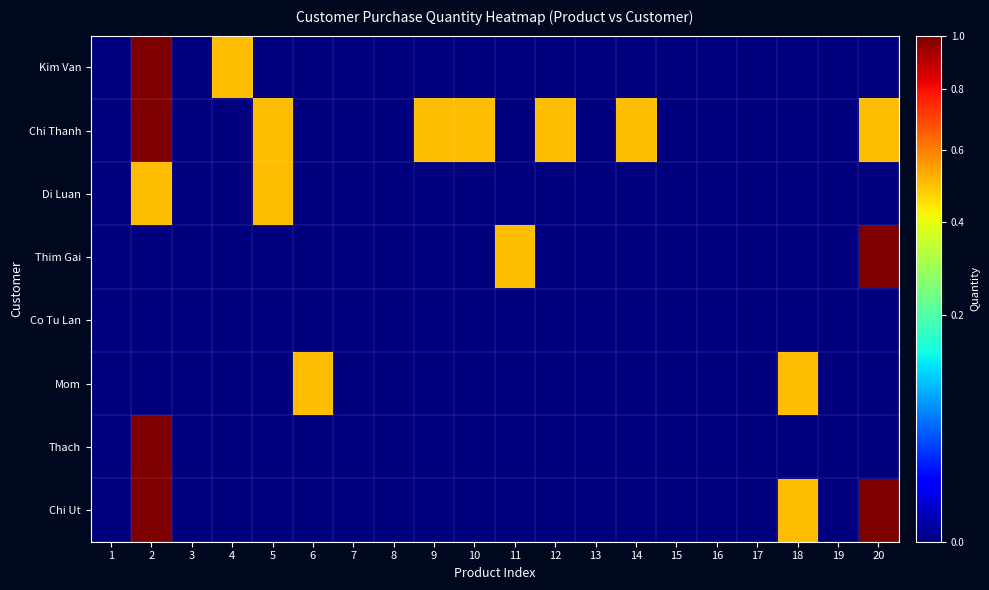

Reading left to right, extract all data points from this chart.

Kim Van: 1=0.0	2=1.0	3=0.0	4=0.5	5=0.0	6=0.0	7=0.0	8=0.0	9=0.0	10=0.0	11=0.0	12=0.0	13=0.0	14=0.0	15=0.0	16=0.0	17=0.0	18=0.0	19=0.0	20=0.0
Chi Thanh: 1=0.0	2=1.0	3=0.0	4=0.0	5=0.5	6=0.0	7=0.0	8=0.0	9=0.5	10=0.5	11=0.0	12=0.5	13=0.0	14=0.5	15=0.0	16=0.0	17=0.0	18=0.0	19=0.0	20=0.5
Di Luan: 1=0.0	2=0.5	3=0.0	4=0.0	5=0.5	6=0.0	7=0.0	8=0.0	9=0.0	10=0.0	11=0.0	12=0.0	13=0.0	14=0.0	15=0.0	16=0.0	17=0.0	18=0.0	19=0.0	20=0.0
Thim Gai: 1=0.0	2=0.0	3=0.0	4=0.0	5=0.0	6=0.0	7=0.0	8=0.0	9=0.0	10=0.0	11=0.5	12=0.0	13=0.0	14=0.0	15=0.0	16=0.0	17=0.0	18=0.0	19=0.0	20=1.0
Co Tu Lan: 1=0.0	2=0.0	3=0.0	4=0.0	5=0.0	6=0.0	7=0.0	8=0.0	9=0.0	10=0.0	11=0.0	12=0.0	13=0.0	14=0.0	15=0.0	16=0.0	17=0.0	18=0.0	19=0.0	20=0.0
Mom: 1=0.0	2=0.0	3=0.0	4=0.0	5=0.0	6=0.5	7=0.0	8=0.0	9=0.0	10=0.0	11=0.0	12=0.0	13=0.0	14=0.0	15=0.0	16=0.0	17=0.0	18=0.5	19=0.0	20=0.0
Thach: 1=0.0	2=1.0	3=0.0	4=0.0	5=0.0	6=0.0	7=0.0	8=0.0	9=0.0	10=0.0	11=0.0	12=0.0	13=0.0	14=0.0	15=0.0	16=0.0	17=0.0	18=0.0	19=0.0	20=0.0
Chi Ut: 1=0.0	2=1.0	3=0.0	4=0.0	5=0.0	6=0.0	7=0.0	8=0.0	9=0.0	10=0.0	11=0.0	12=0.0	13=0.0	14=0.0	15=0.0	16=0.0	17=0.0	18=0.5	19=0.0	20=1.0